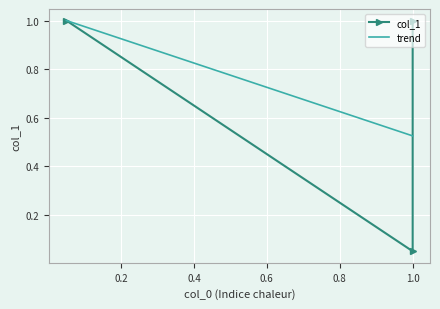

What is the sum of all values?

2.0